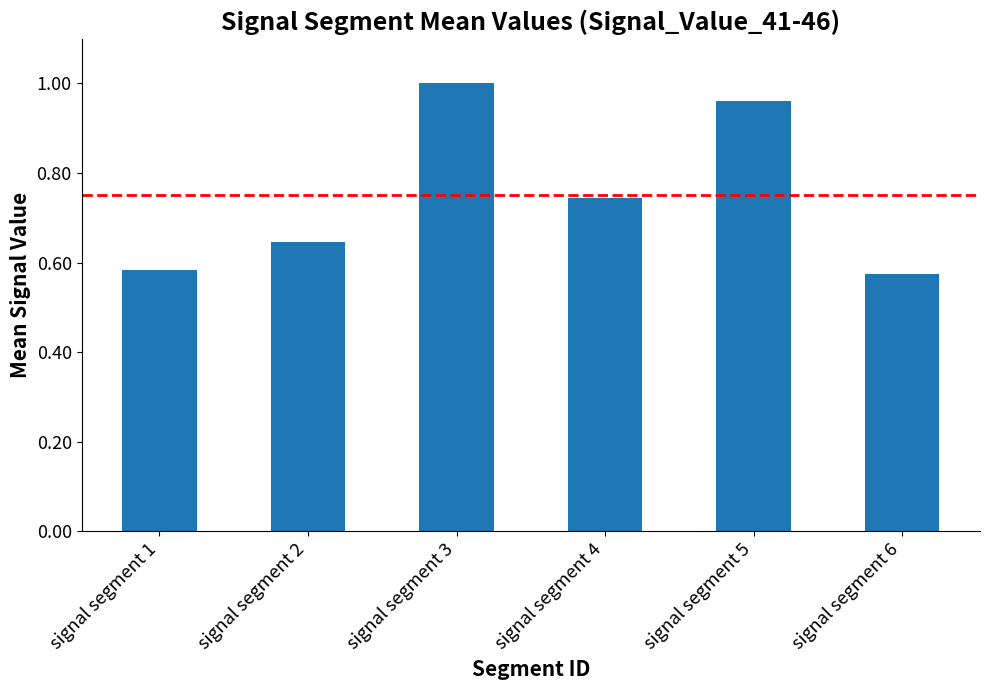

Is it true that the value at signal segment 1 is 0.3?

False